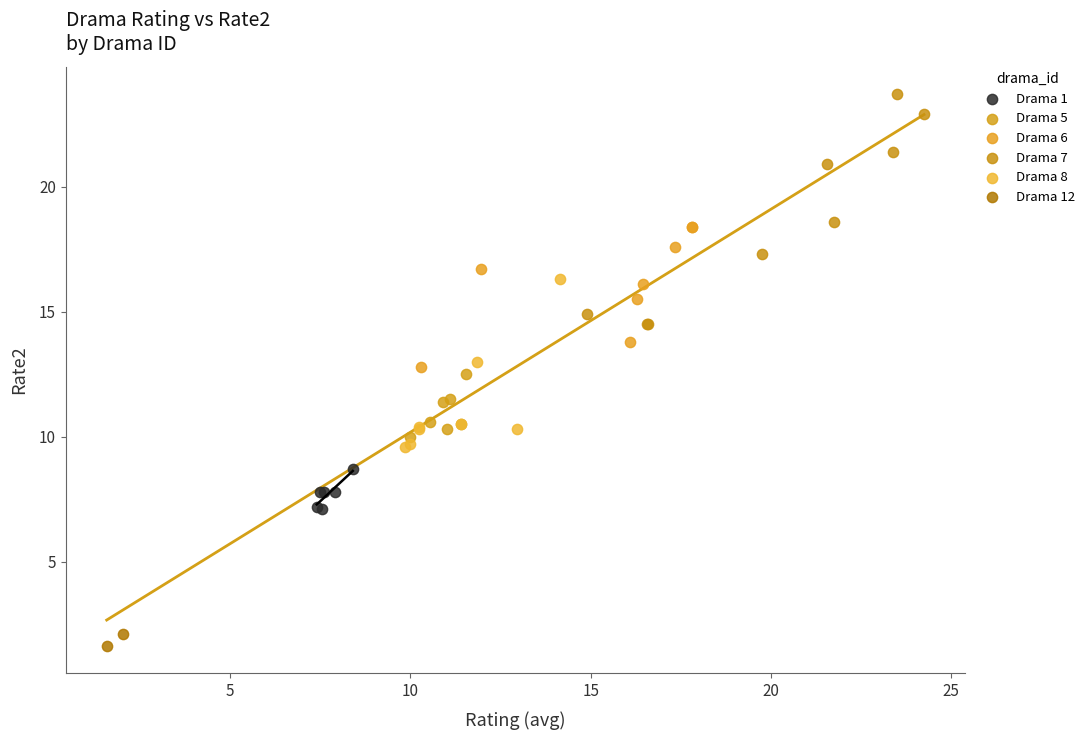

Which series has the largest Y range (max minus min)?

Drama 7